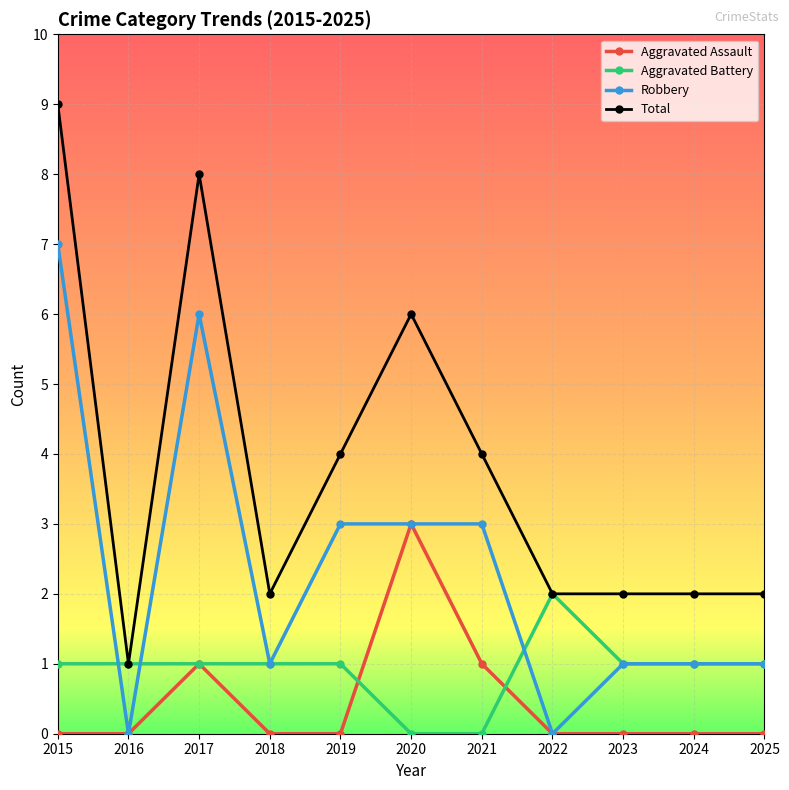

True or false: Total and Aggravated Assault cross at least once.

False